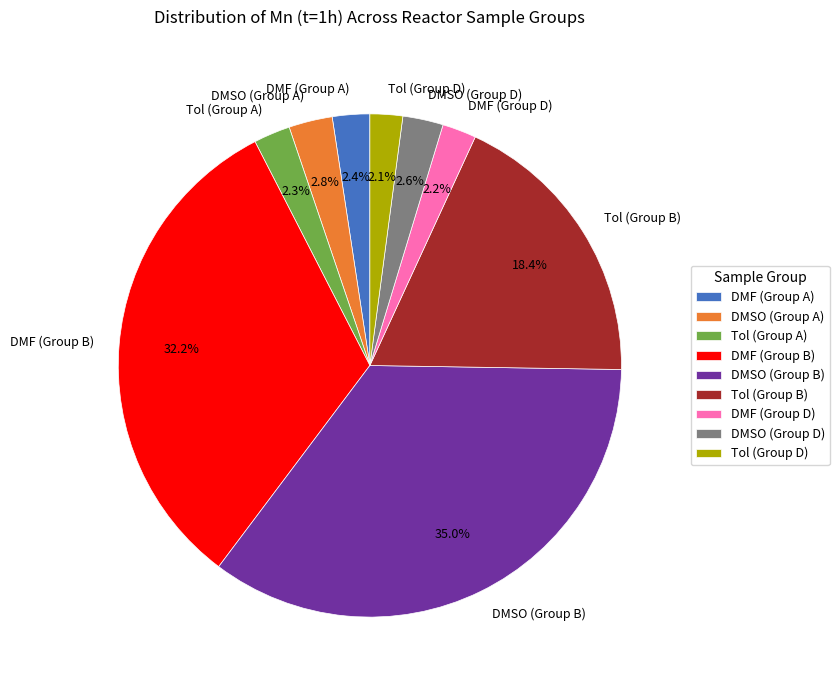

Which category has the biggest portion of the pie?

DMSO (Group B)